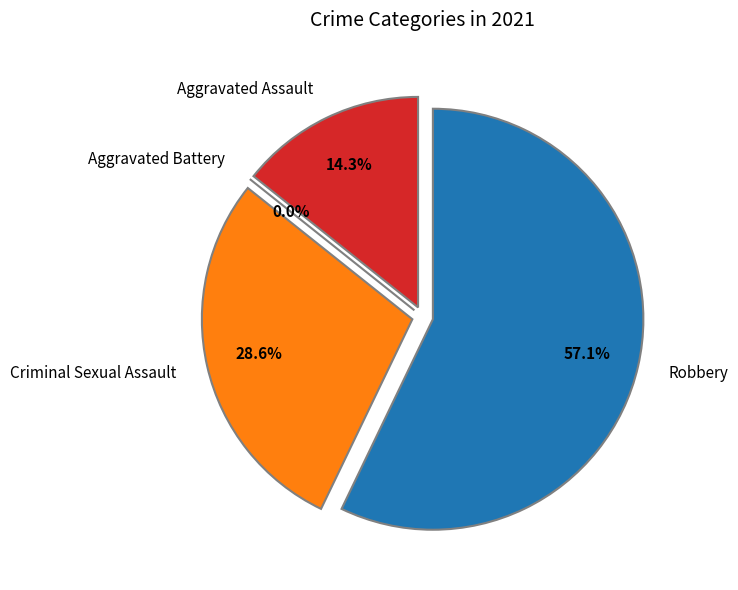

Count the number of slices in the pie.

4